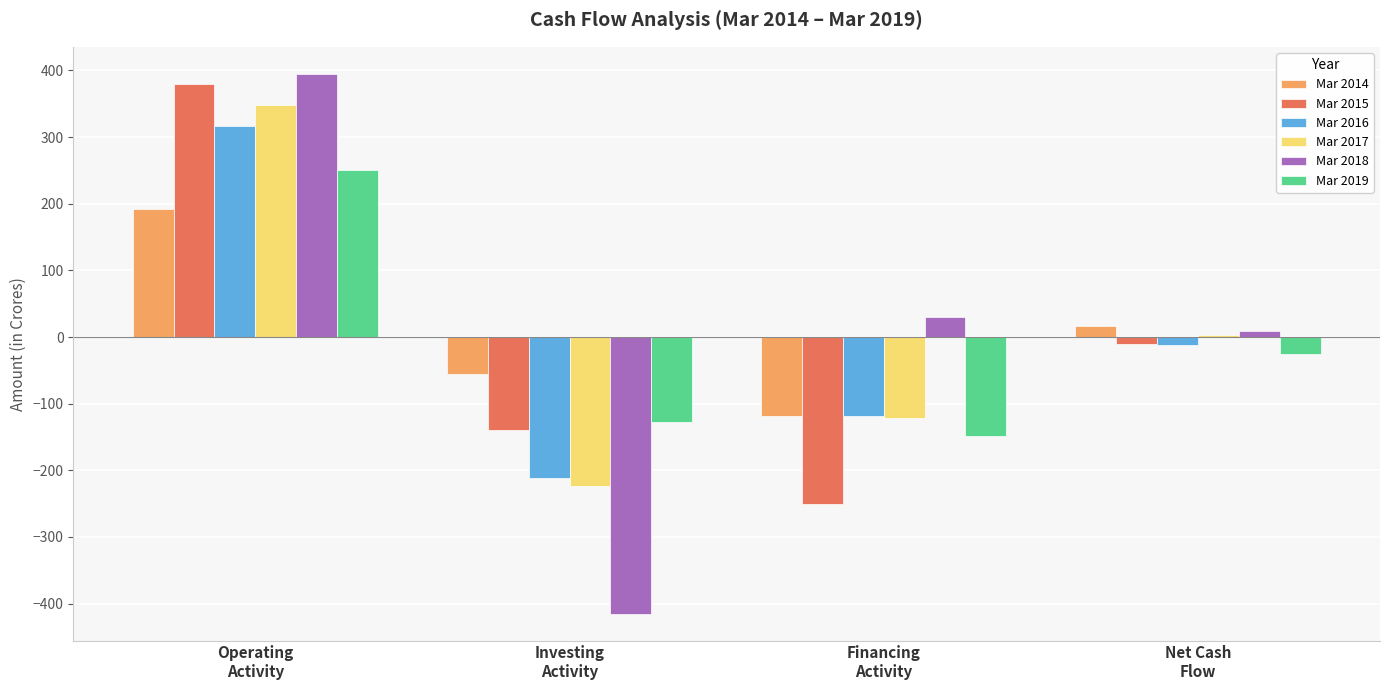

Which series has the widest spread of values?

Mar 2018